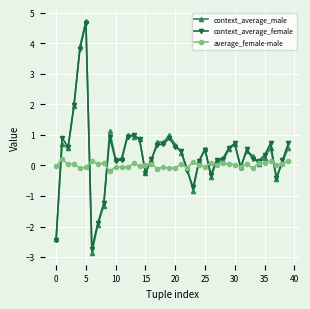

What is the difference between the maximum and minimum values in the average_female-male series?

0.4